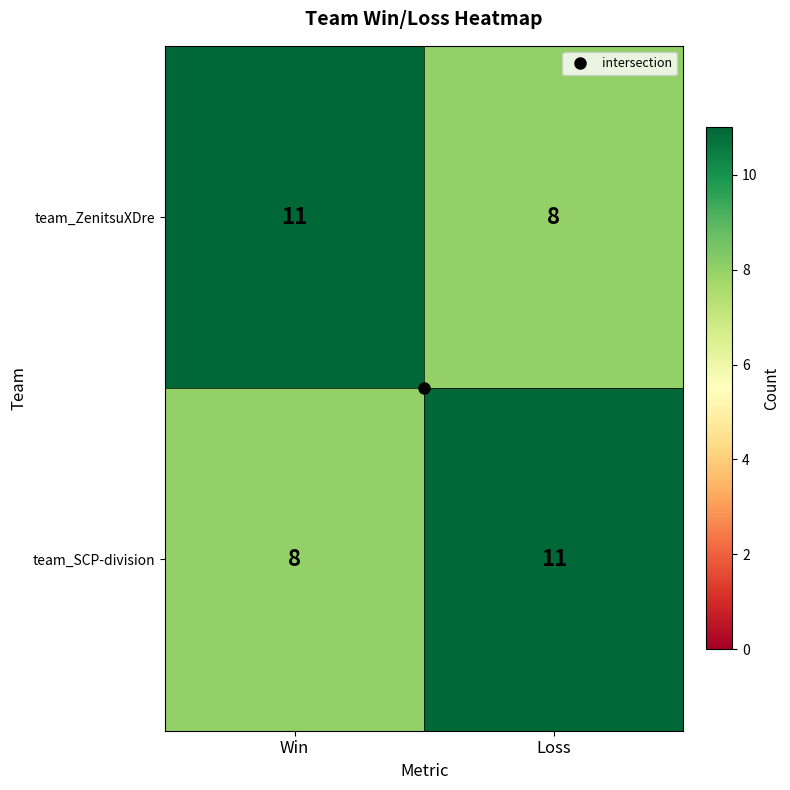

What is the total value across all series at Win?

19